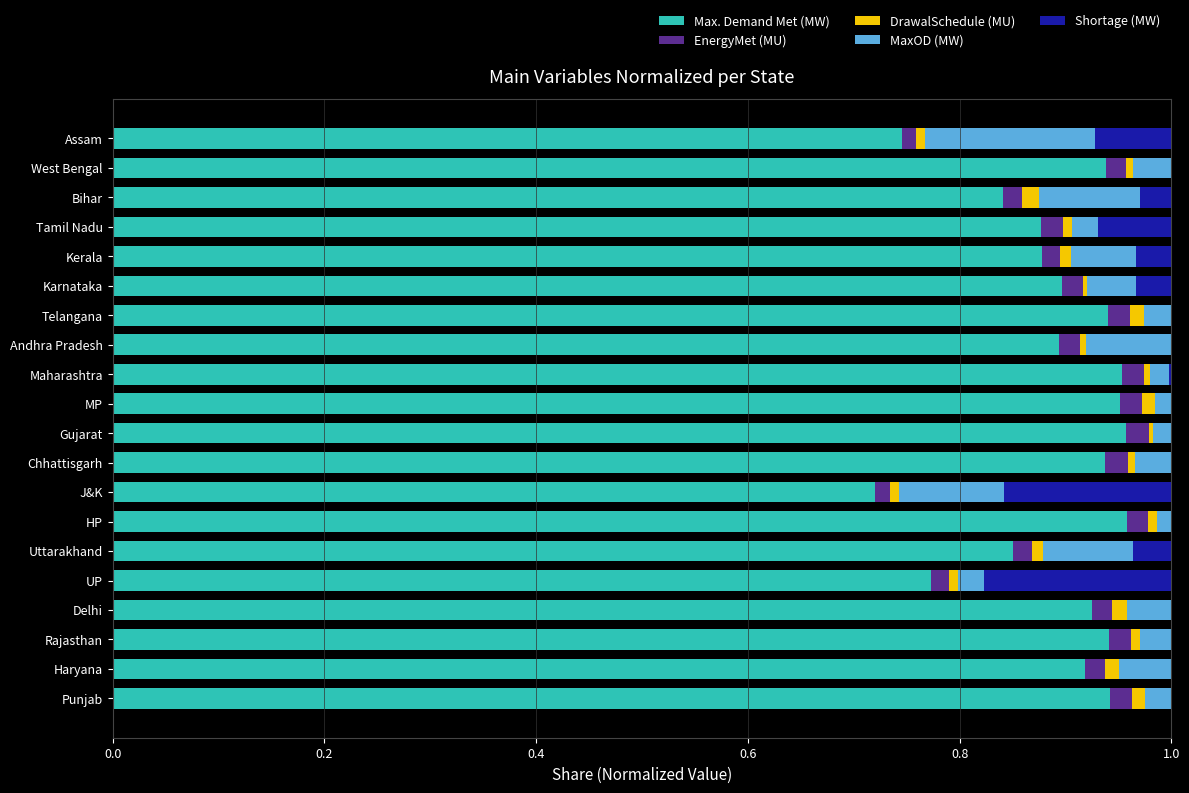

The value of Max. Demand Met (MW) at Haryana is 0.5. True or false?

False